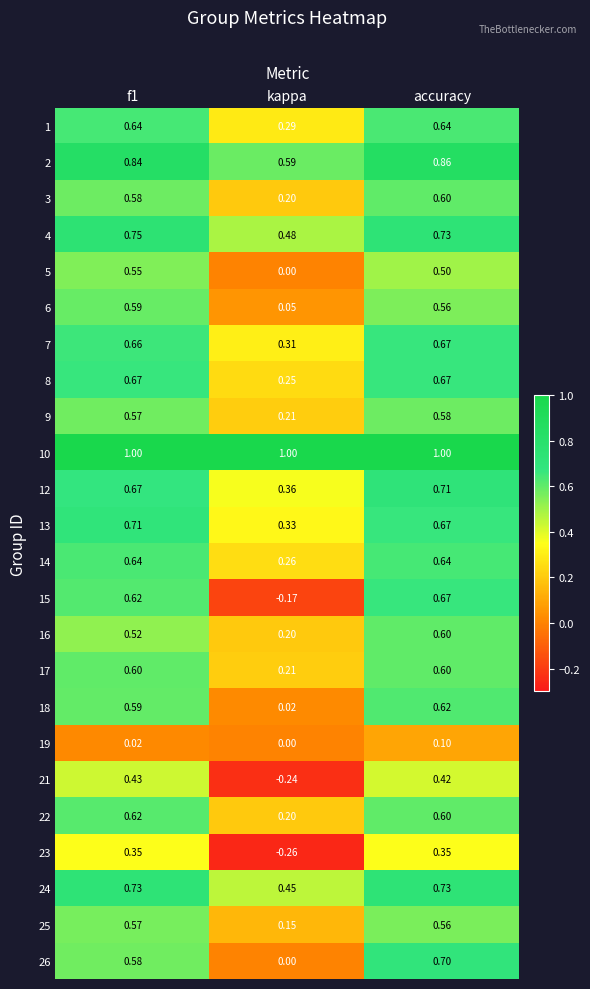

At which label does 19 reach its peak?

accuracy